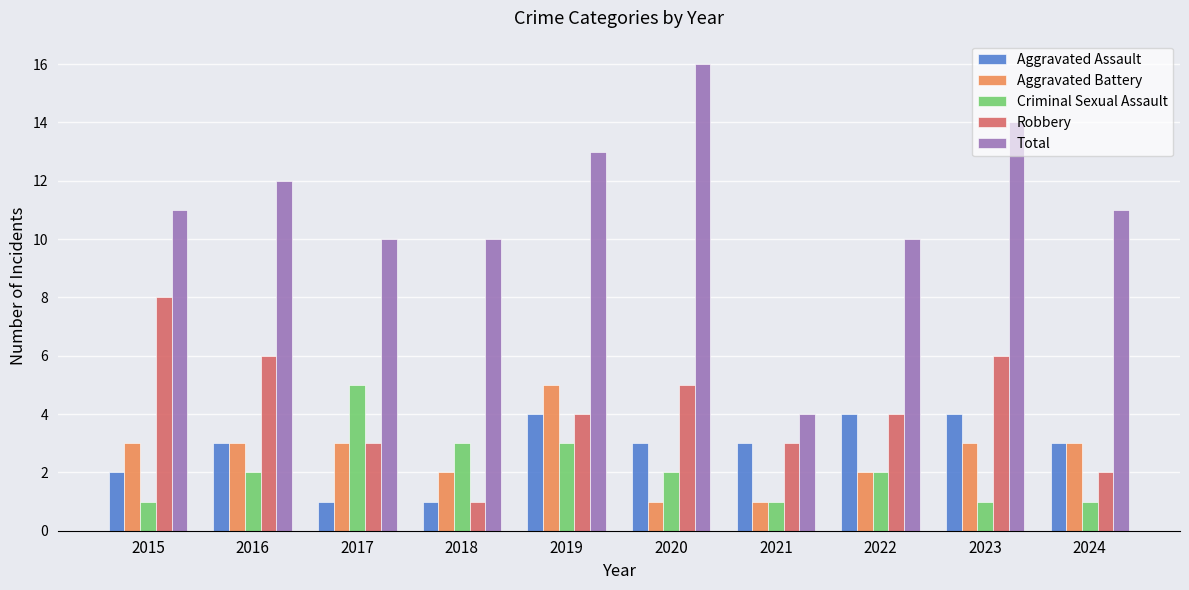

Which series changed the most between 2021 and 2024?

Total